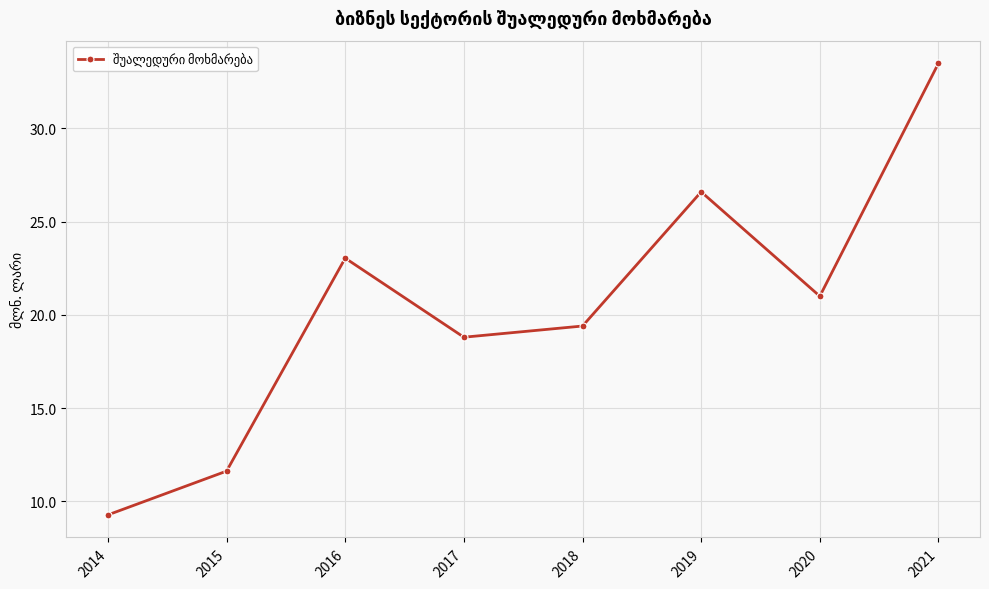

What is the change in value from 2014 to 2021?

+24.2